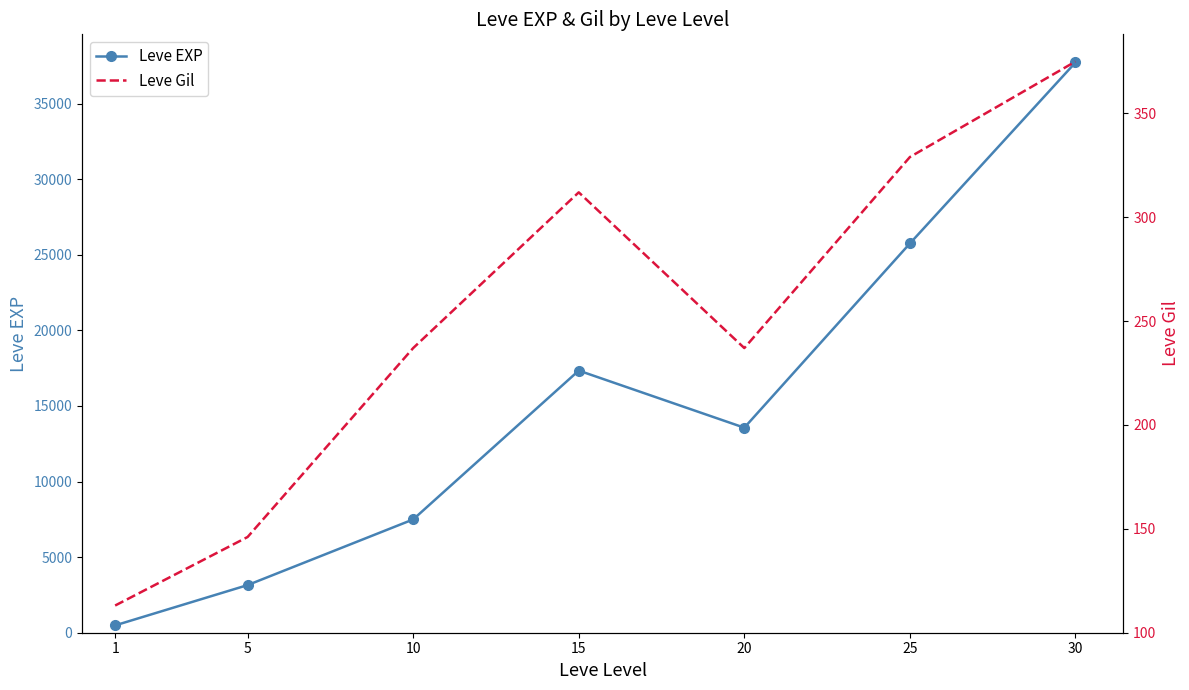

At which category is the sum across all series the highest?

30